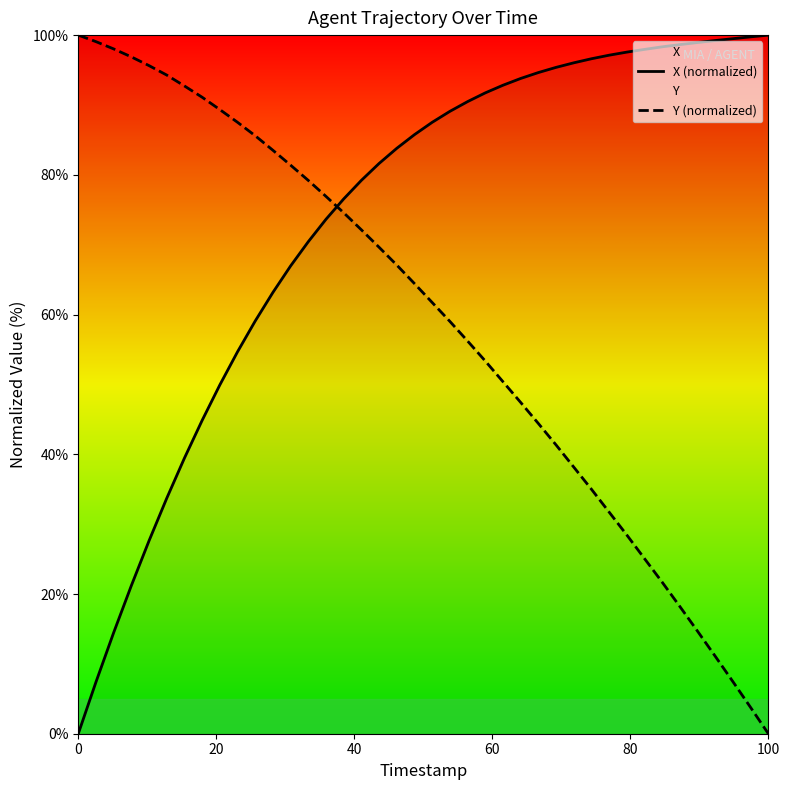

Rank the series by their average value, from lowest to highest.

Y (normalized), X (normalized)